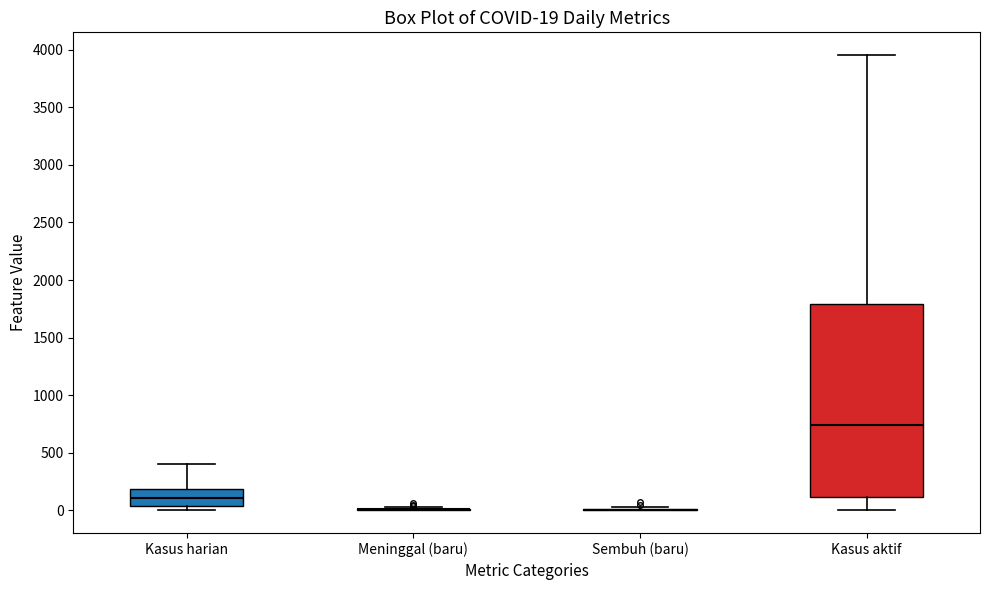

Which box is the tallest, from its lower edge to its upper edge?

Kasus aktif